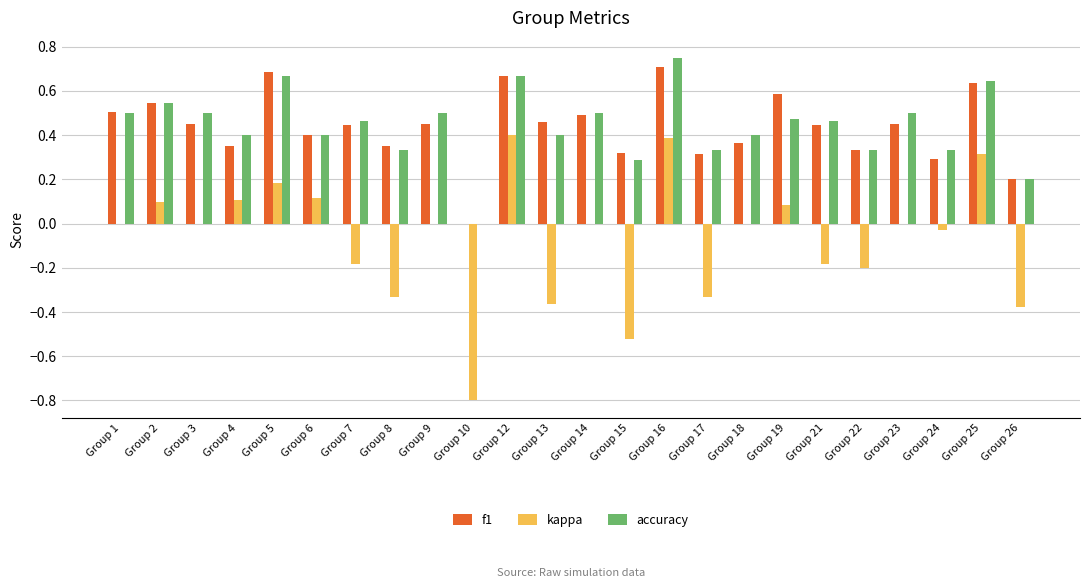

Between Group 10 and Group 25, which series saw the biggest shift?

kappa